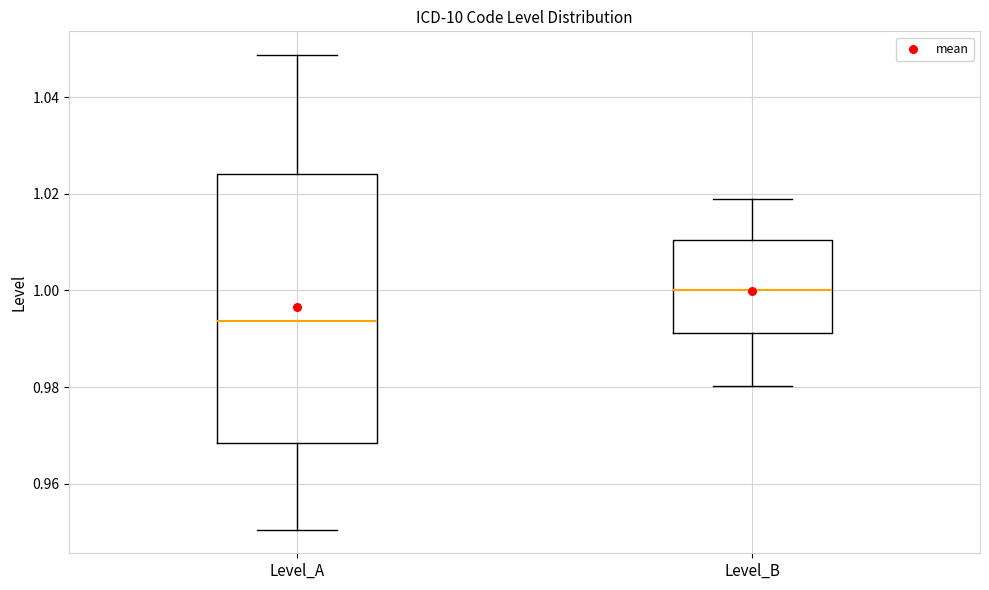

Reading left to right, read every box against the y-axis: the position of its median line, the range the box covers, and the ends of its whiskers. The values are not printed on the chart, so give them approximately, as read against the axis.

Level_A: median 0.994, box 0.968 to 1.024, whiskers 0.950 to 1.048
Level_B: median 1.000, box 0.992 to 1.010, whiskers 0.980 to 1.018